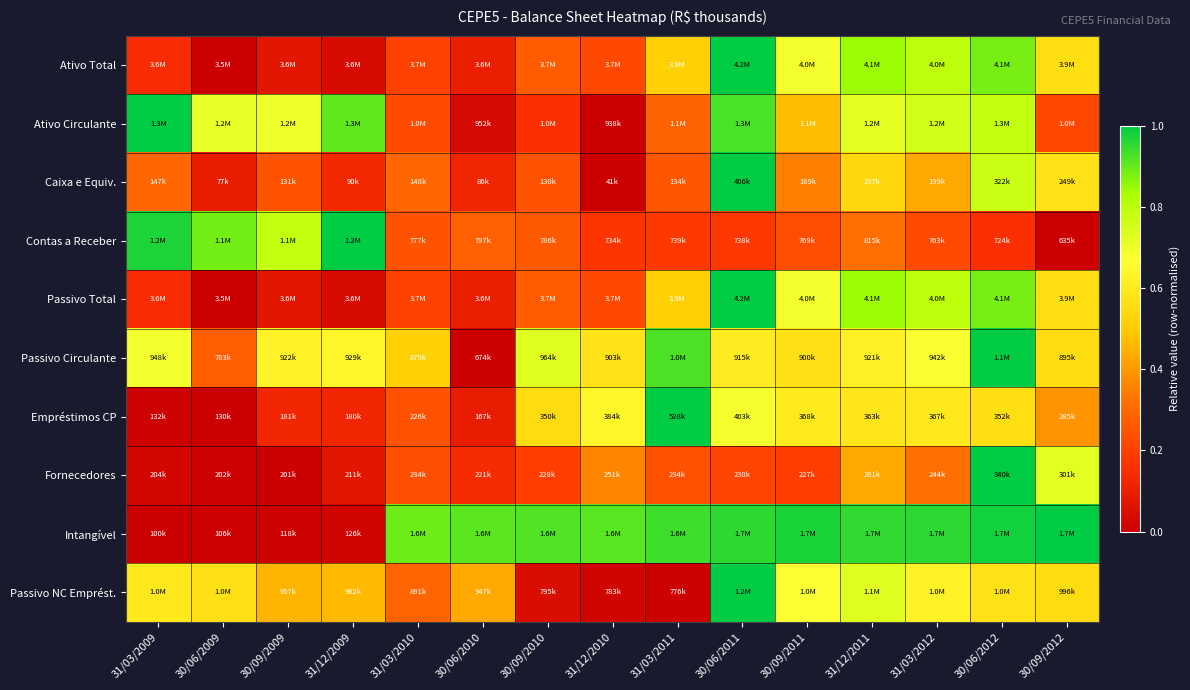

At which category is the sum across all series the highest?

30/06/2012